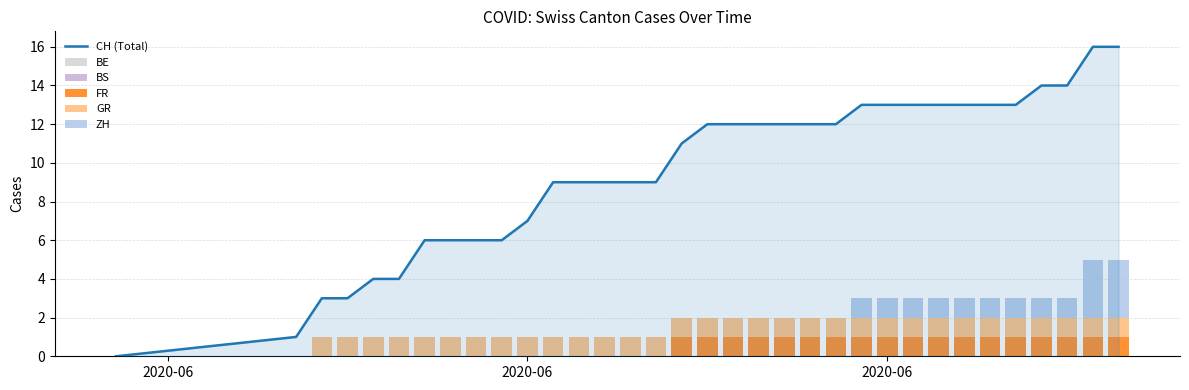

What is the greatest value displayed?

16